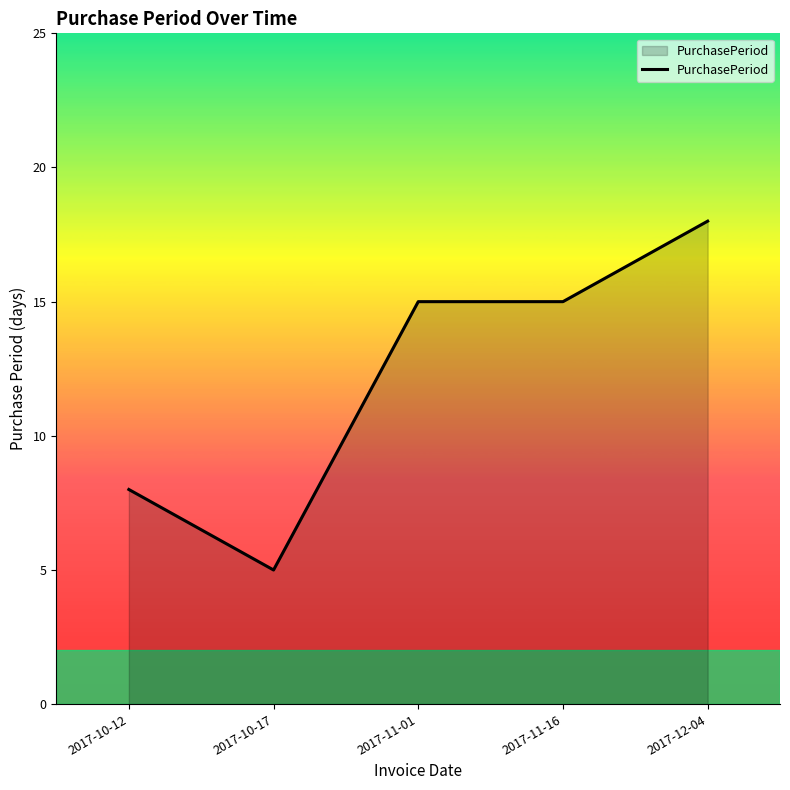

At which label is the value closest to 11?

2017-10-12